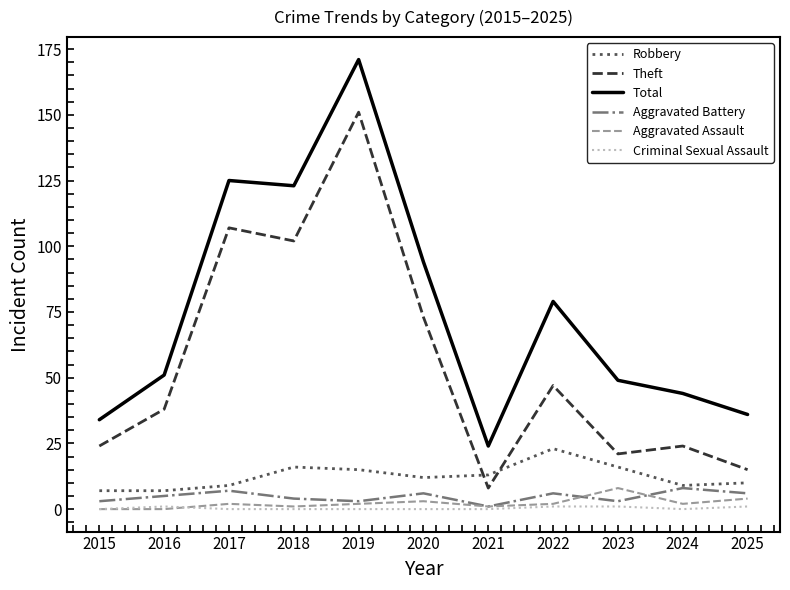

What is the sum of the Theft values at 2025 and 2022?

62